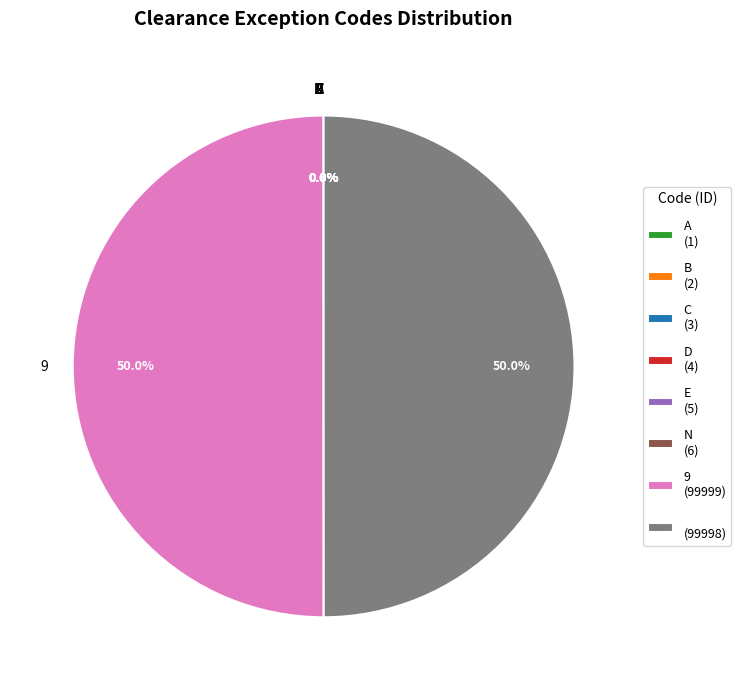

What percentage is NOT represented by 9 (99999)?

50.0%